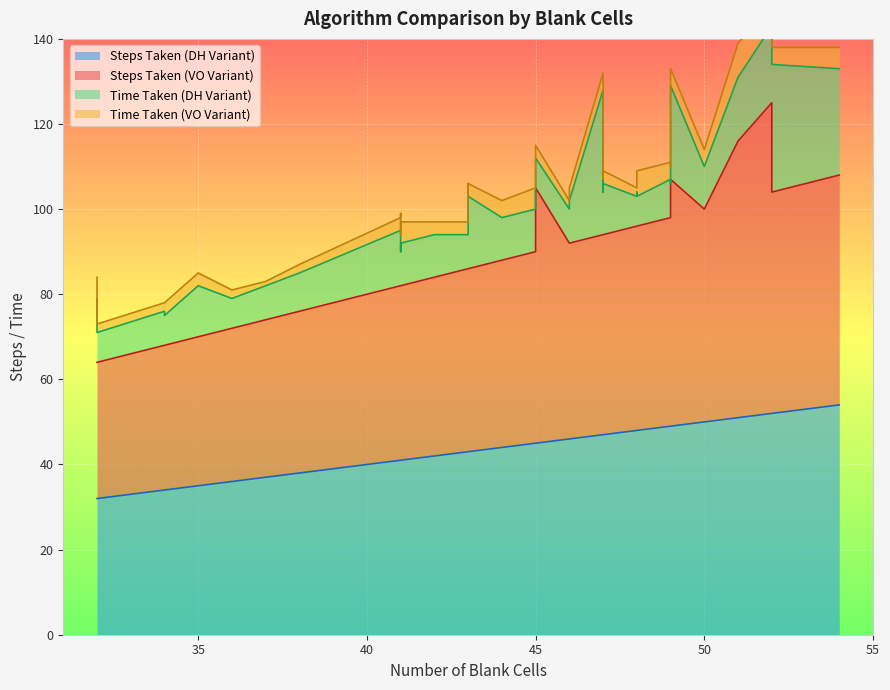

Is it true that Steps Taken (VO Variant) equals 16 at 32?

False